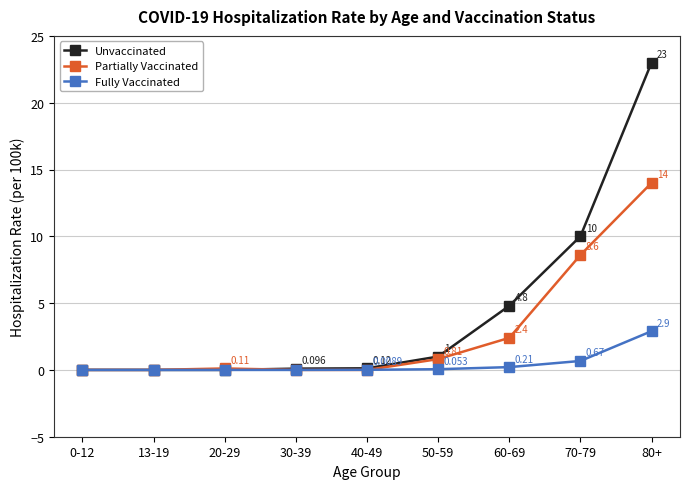

Rank the series at 80+ from lowest to highest value.

Fully Vaccinated, Partially Vaccinated, Unvaccinated